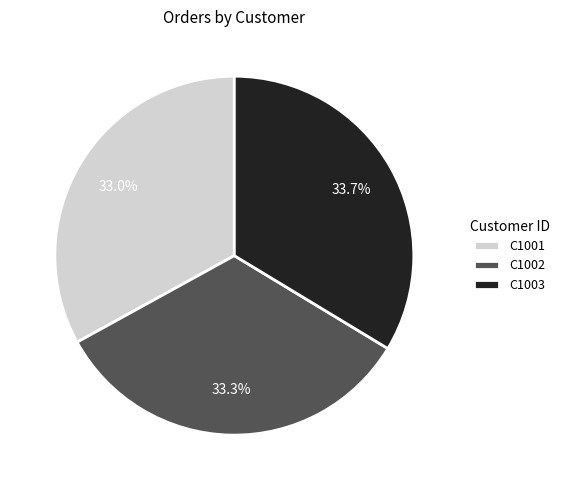

Do C1001 and C1003 together represent more than half of the pie?

Yes